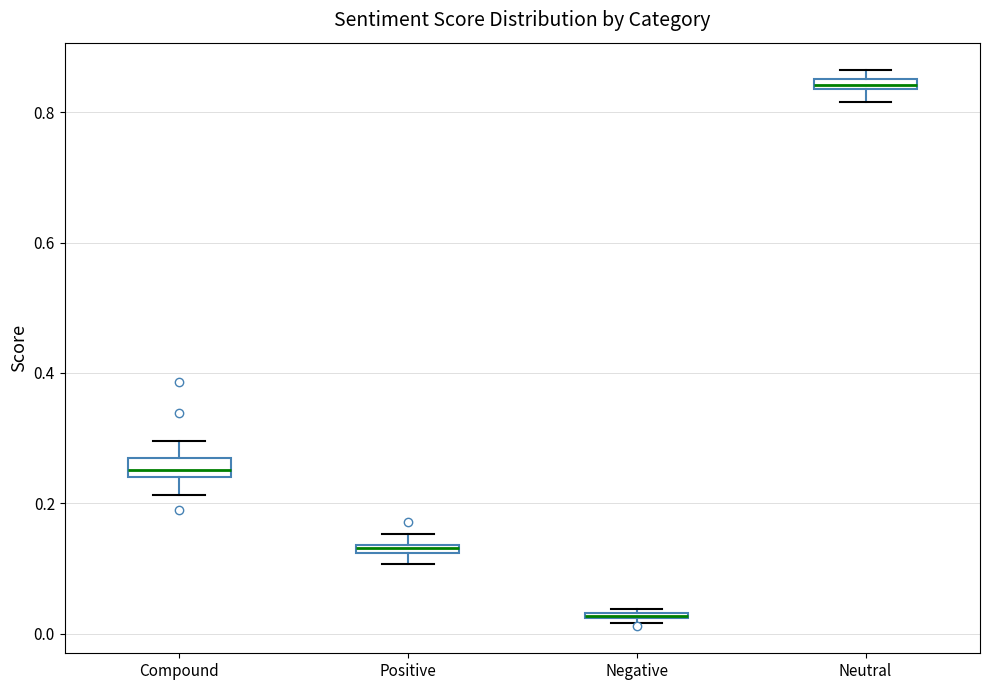

Where is the upper edge of the box for Neutral on the y-axis? The values are not printed on the chart, so give them approximately, as read against the axis.

0.86